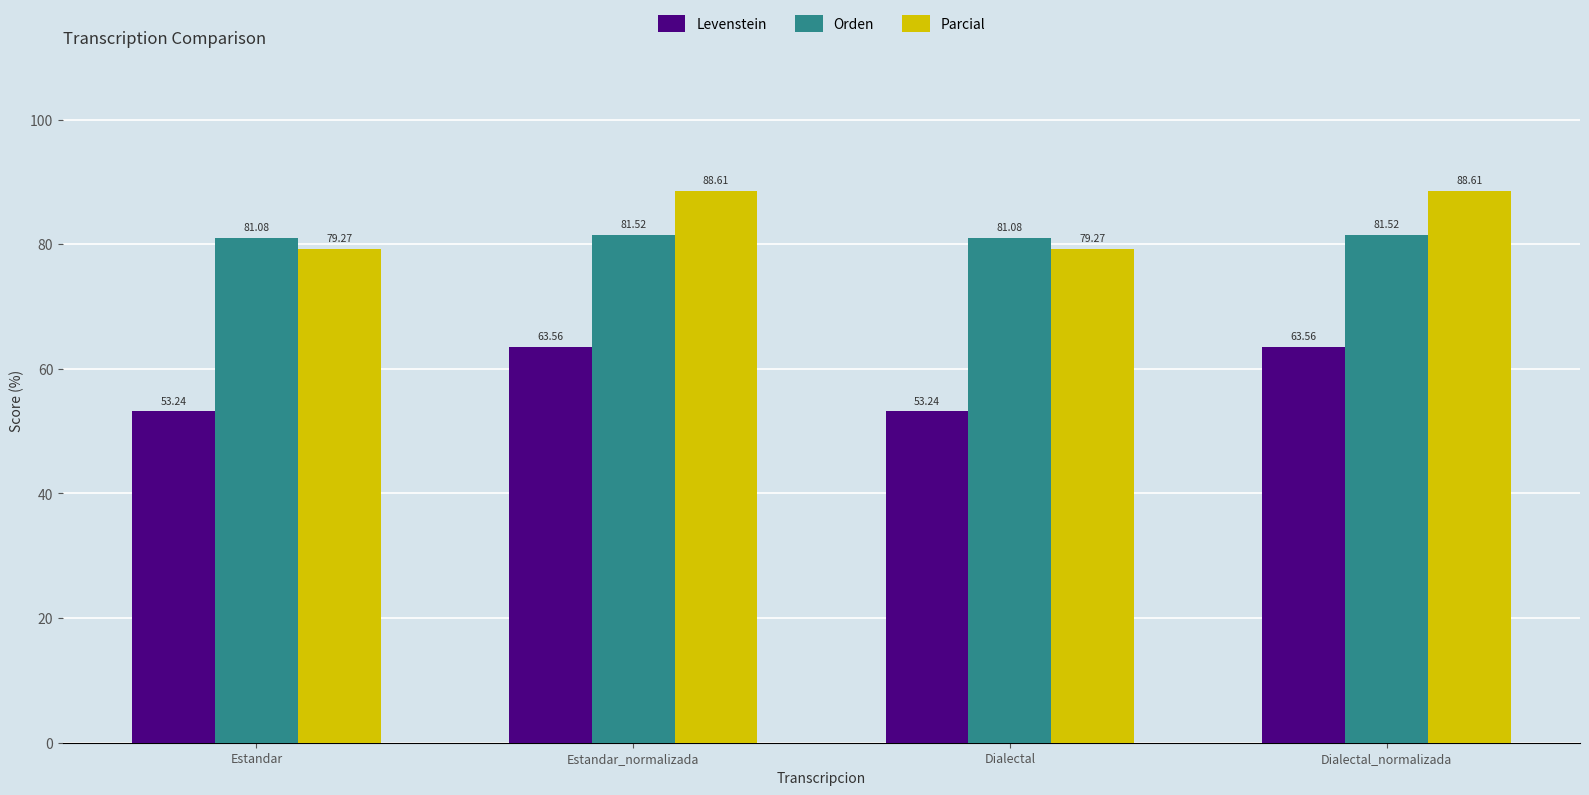

The Parcial series shows 131.2 at Dialectal_normalizada. True or false?

False